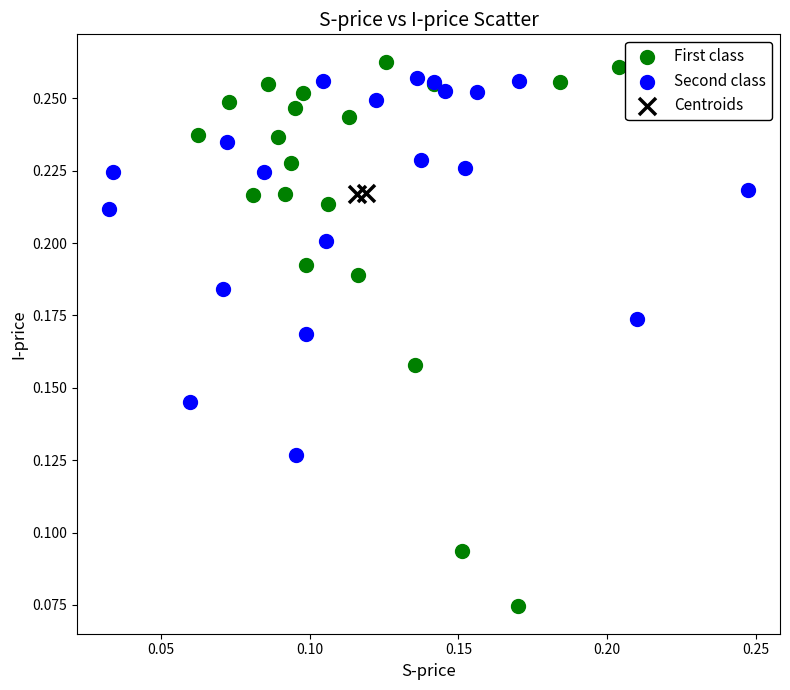

Which series reaches the minimum Y coordinate?

First class